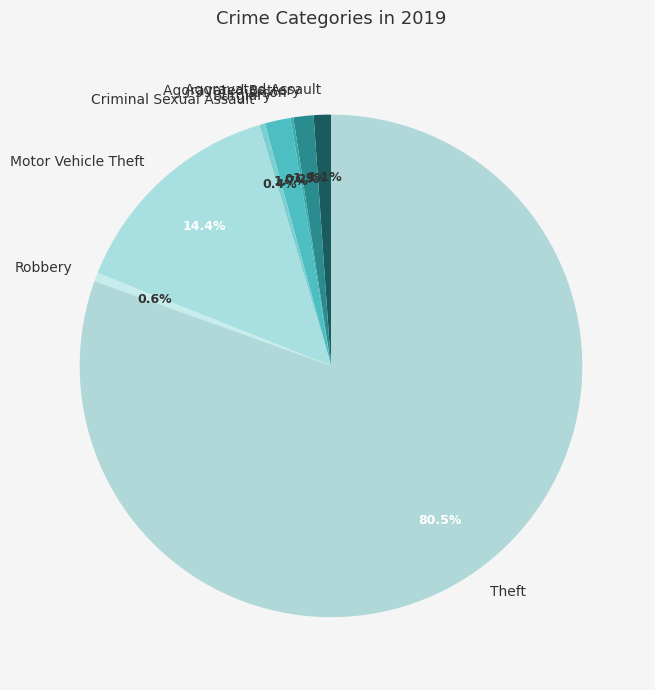

What percentage is NOT represented by Burglary?

98.3%